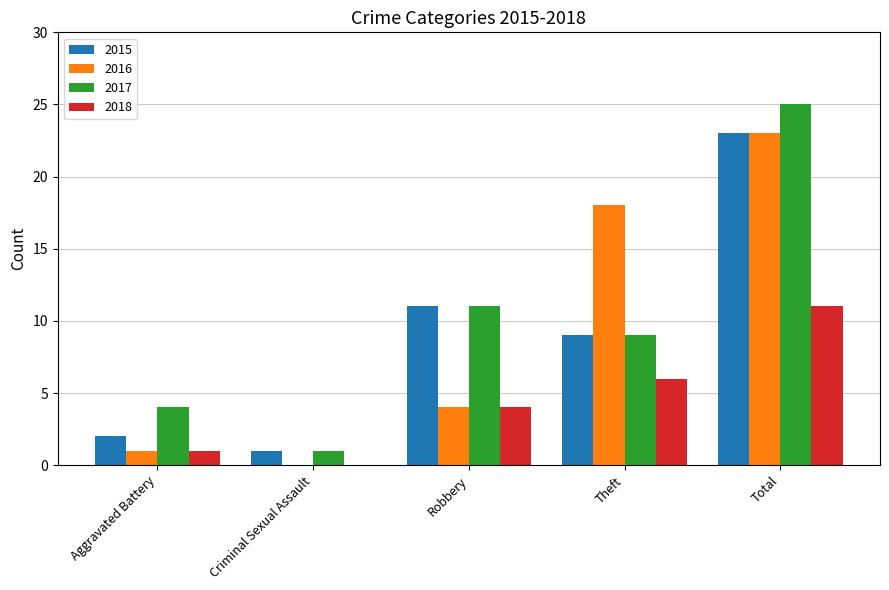

The value of 2015 at Criminal Sexual Assault is 0. True or false?

False